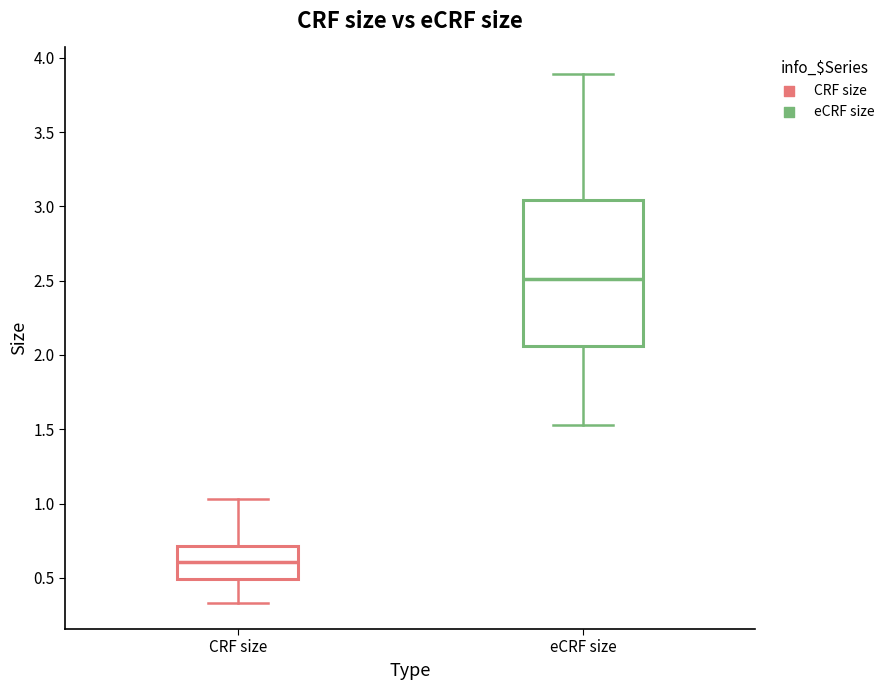

Reading left to right, read every box against the y-axis: the position of its median line, the range the box covers, and the ends of its whiskers. The values are not printed on the chart, so give them approximately, as read against the axis.

CRF size: median 0.60, box 0.50 to 0.70, whiskers 0.35 to 1.05
eCRF size: median 2.50, box 2.05 to 3.05, whiskers 1.55 to 3.90